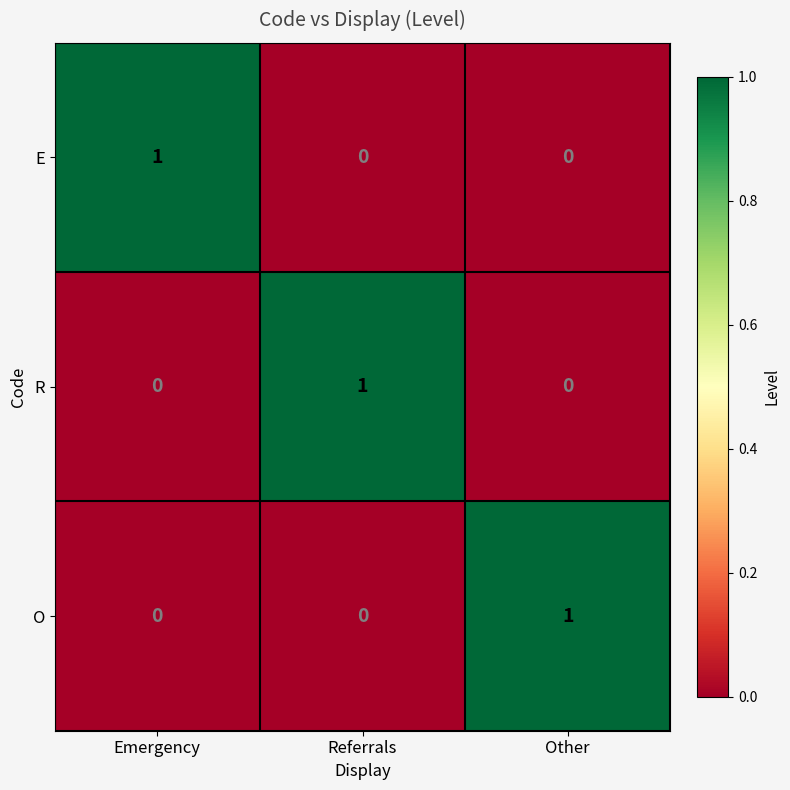

Reading left to right, extract all data points from this chart.

E: Emergency=1	Referrals=0	Other=0
R: Emergency=0	Referrals=1	Other=0
O: Emergency=0	Referrals=0	Other=1